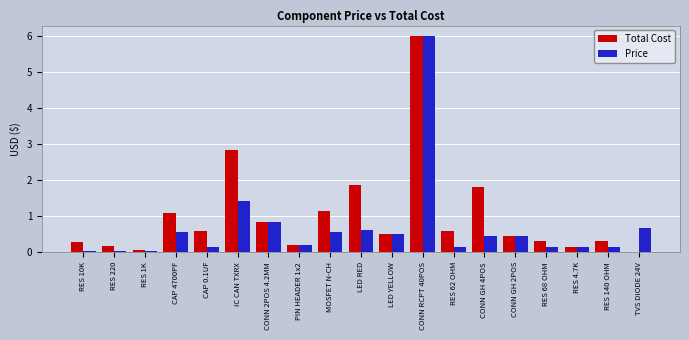

What is the sum of the Price values at RES 220 and IC CAN TXRX?

1.5